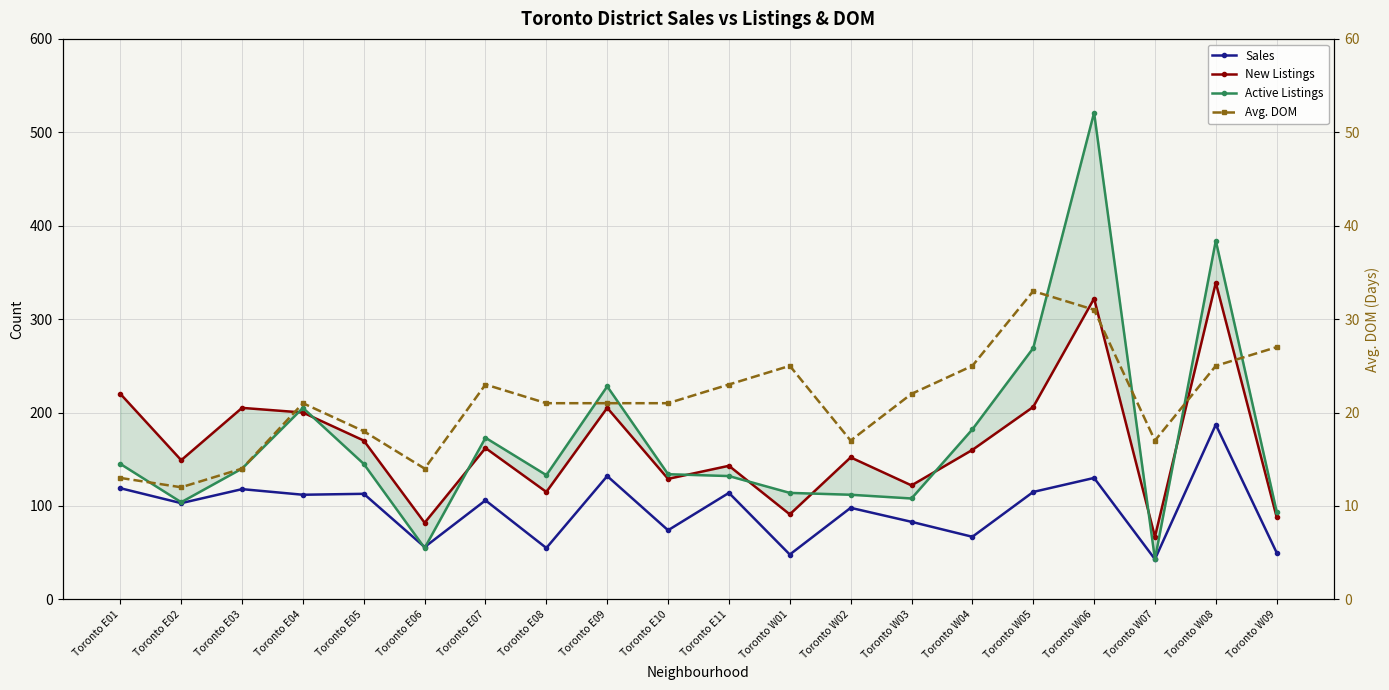

What are all the series names shown in the legend?

Sales, New Listings, Active Listings, Avg. DOM